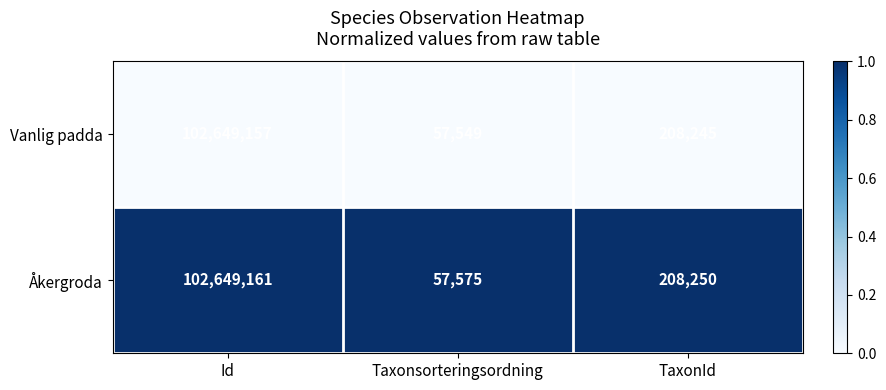

Between Id and Taxonsorteringsordning, which series saw the biggest shift?

Vanlig padda